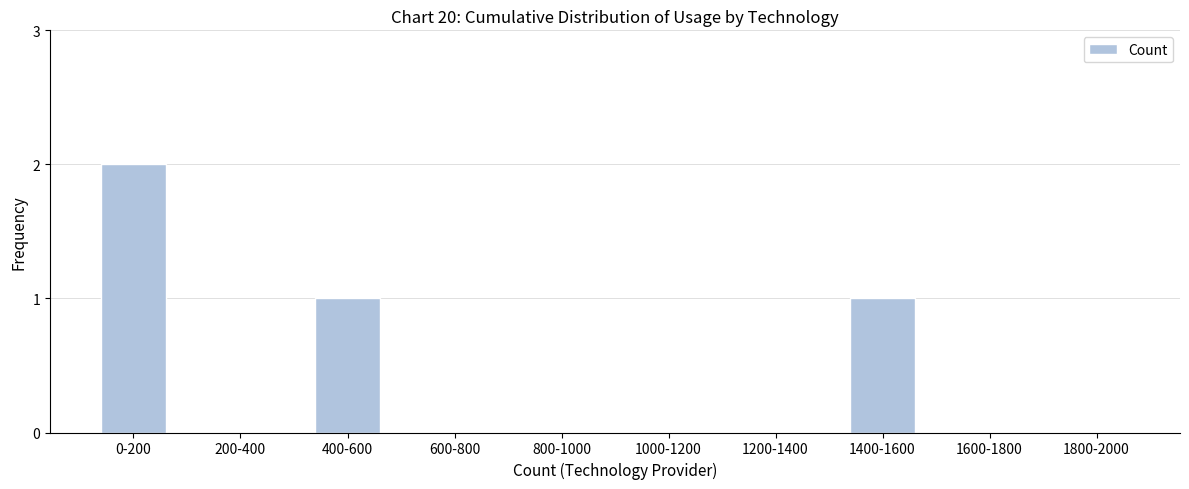

Reading left to right, transcribe all the data shown in this chart.

0-200=2	200-400=0	400-600=1	600-800=0	800-1000=0	1000-1200=0	1200-1400=0	1400-1600=1	1600-1800=0	1800-2000=0